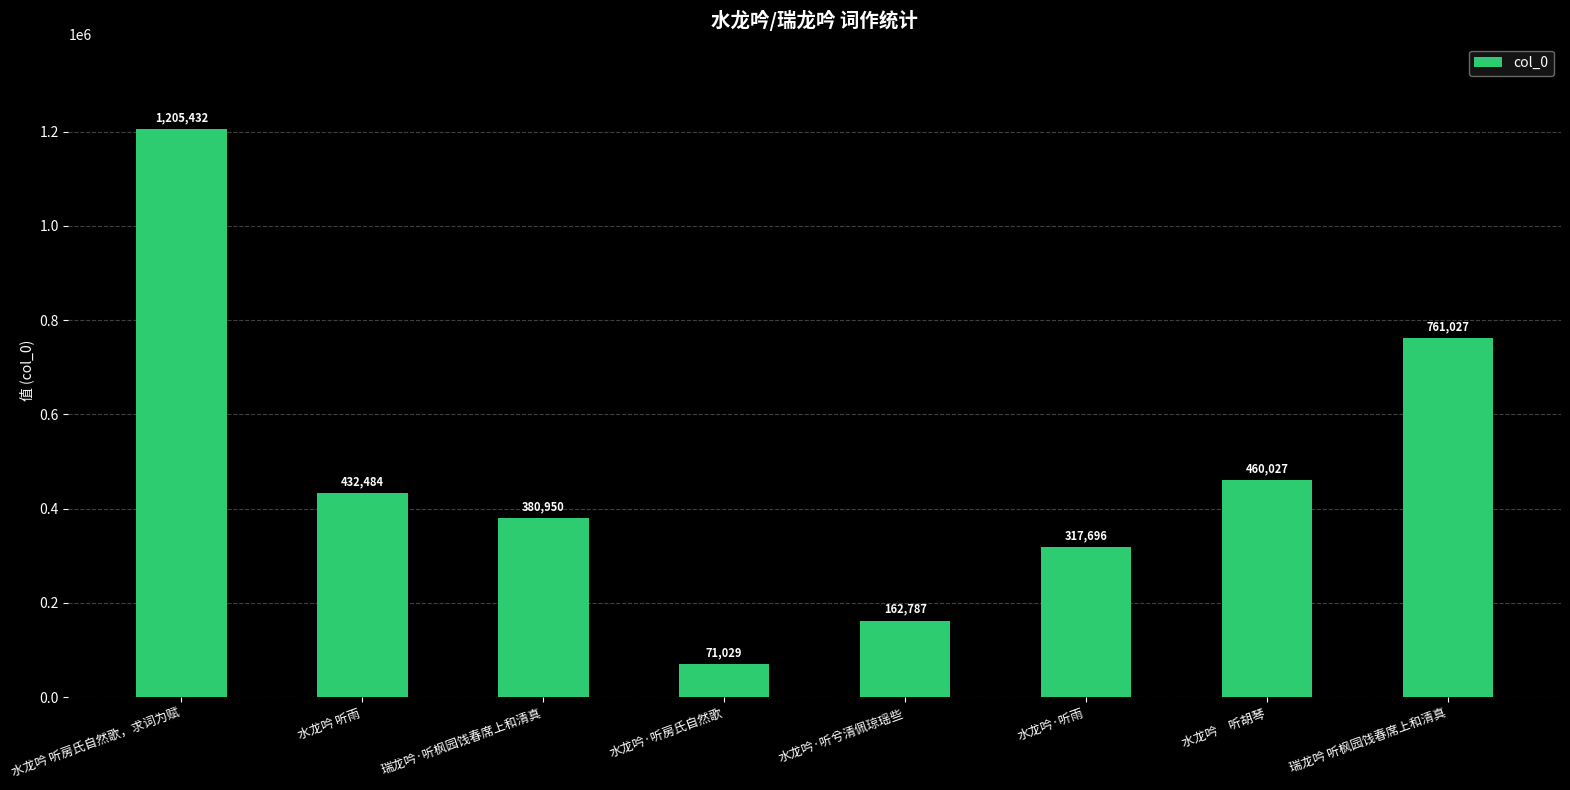

The chart shows a value of 380950 at 瑞龙吟·听枫园饯春席上和清真. True or false?

True